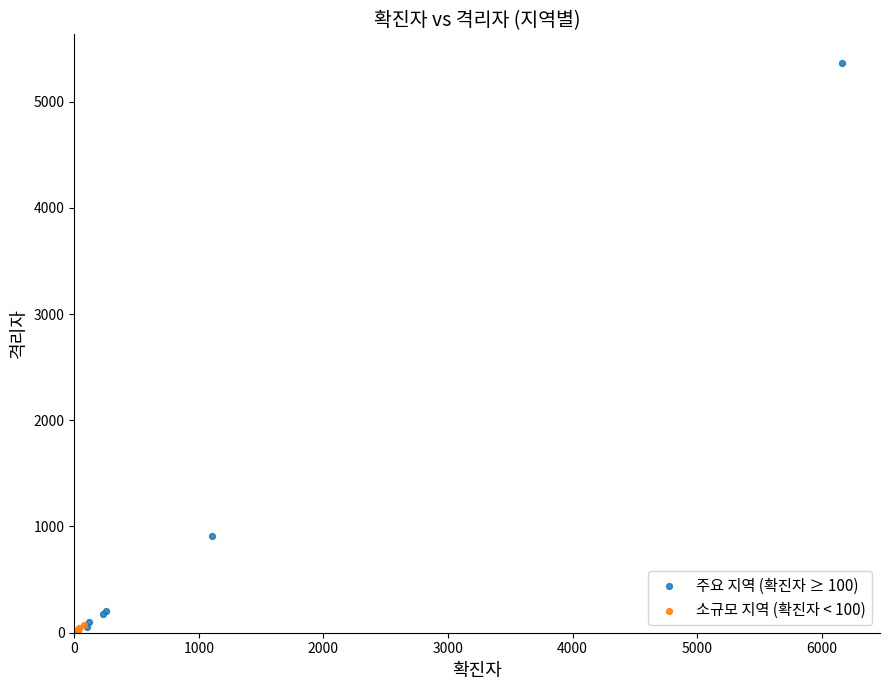

Which series has the widest spread of Y values?

주요 지역 (확진자 ≥ 100)